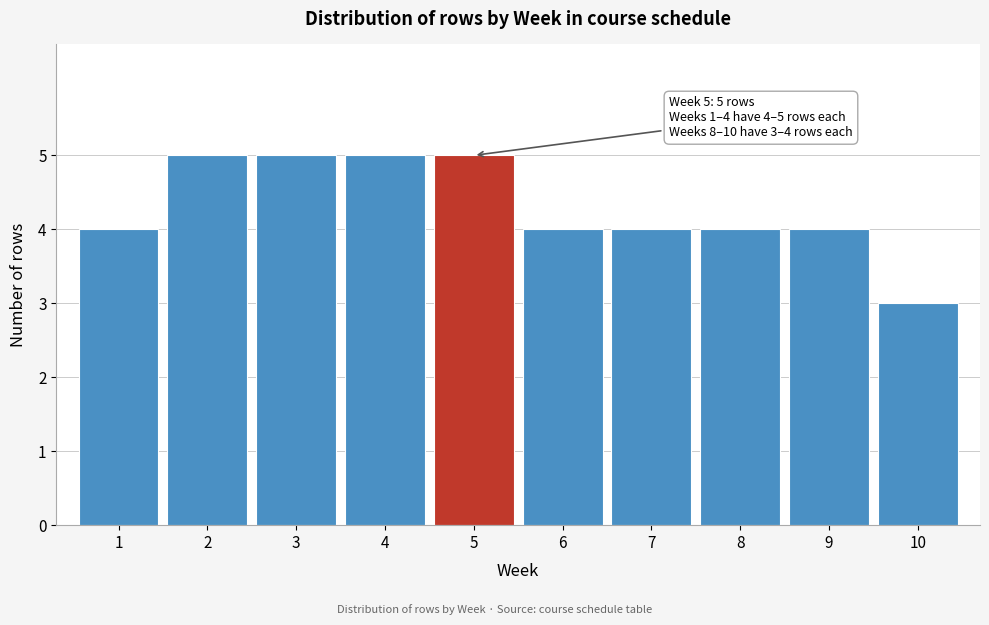

Reading left to right, extract all data points from this chart.

4	5	5	5	5	4	4	4	4	3